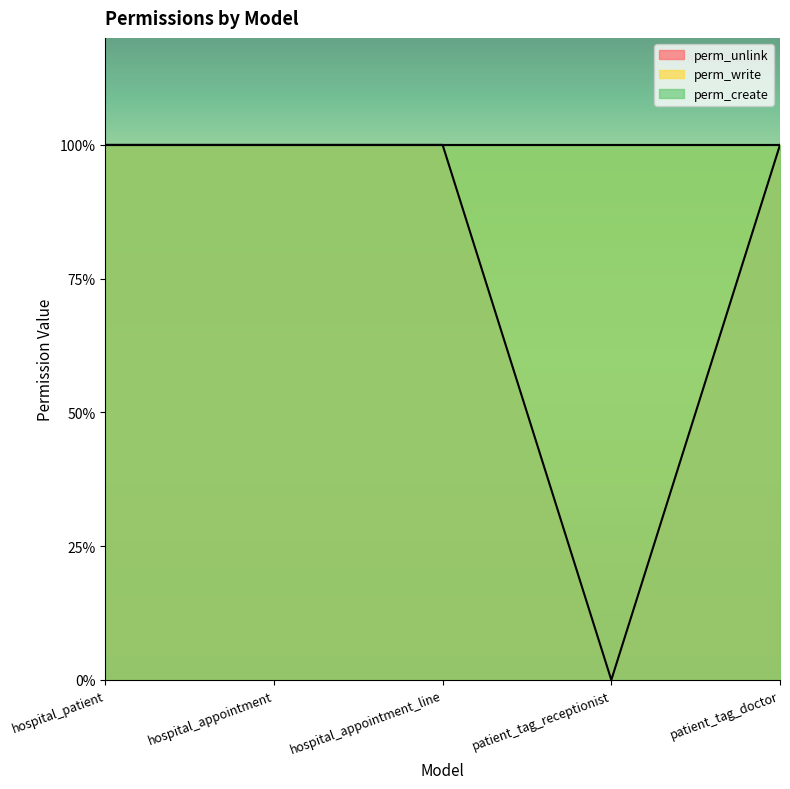

At which category does perm_unlink reach its first local valley?

patient_tag_receptionist